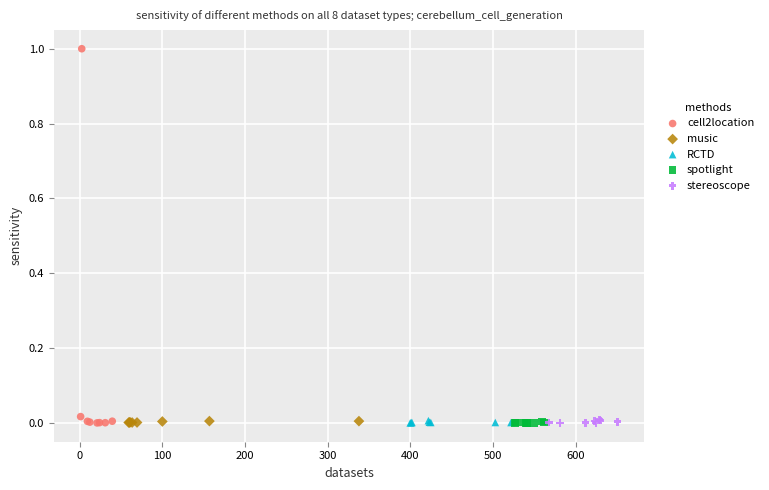

Which series has the largest Y range (max minus min)?

cell2location